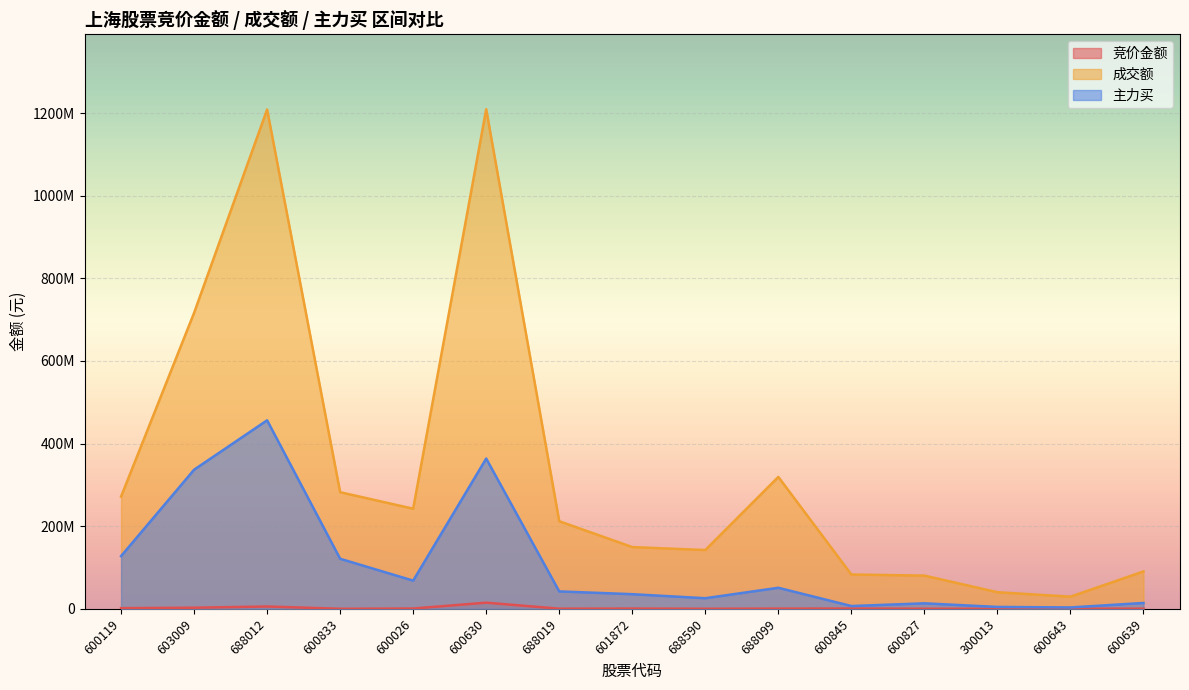

What is the difference between the 竞价金额 values at 600026 and 600630?

14200015